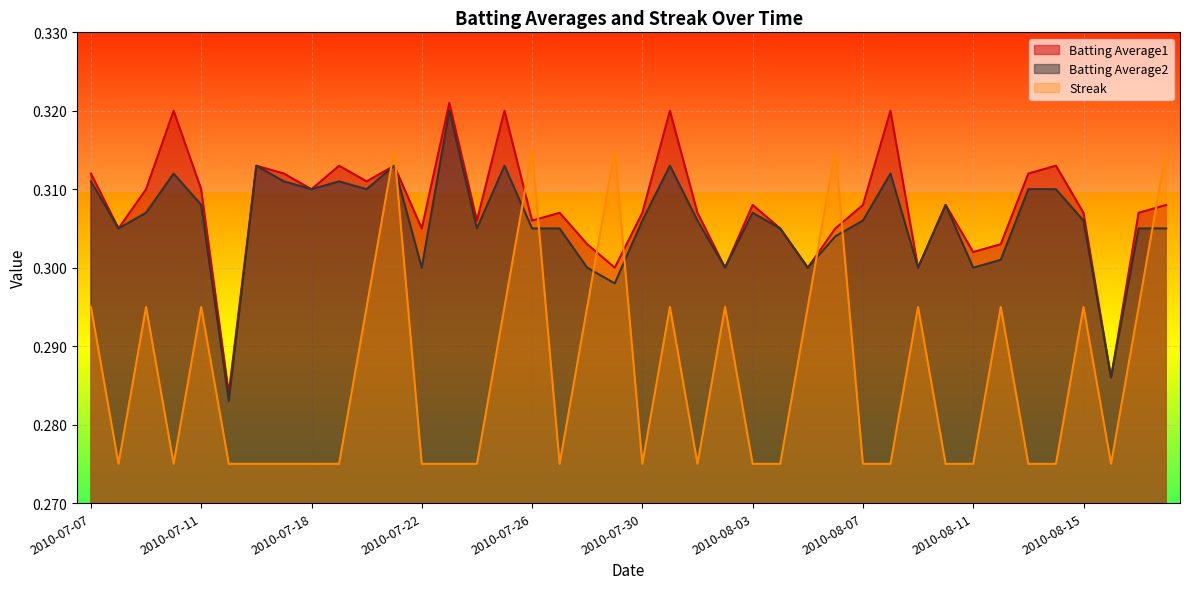

What is the sum of the Batting Average1 values at 2010-07-07 and 2010-07-16?

0.6